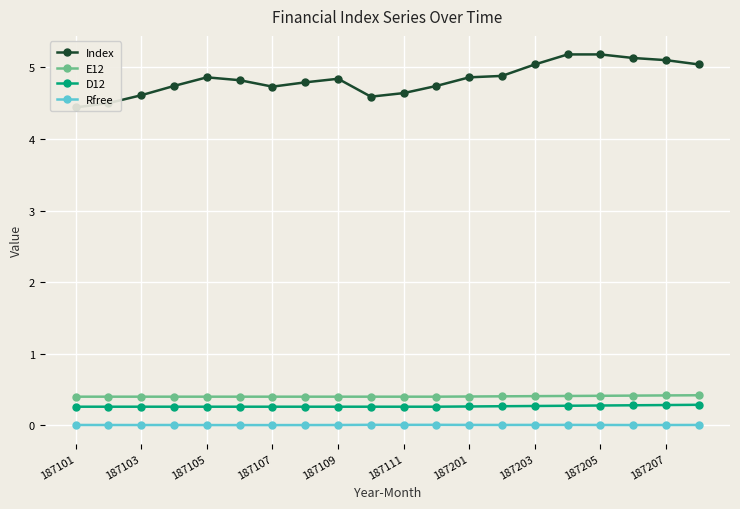

Which category has the lowest value in the E12 series?

187101